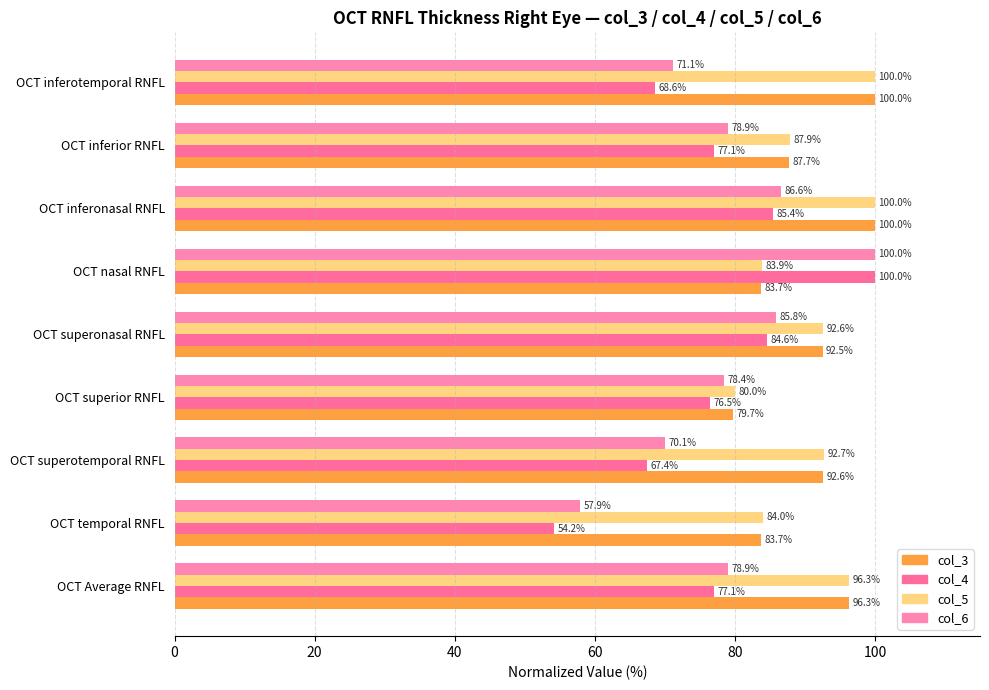

How many series are shown in this chart?

4